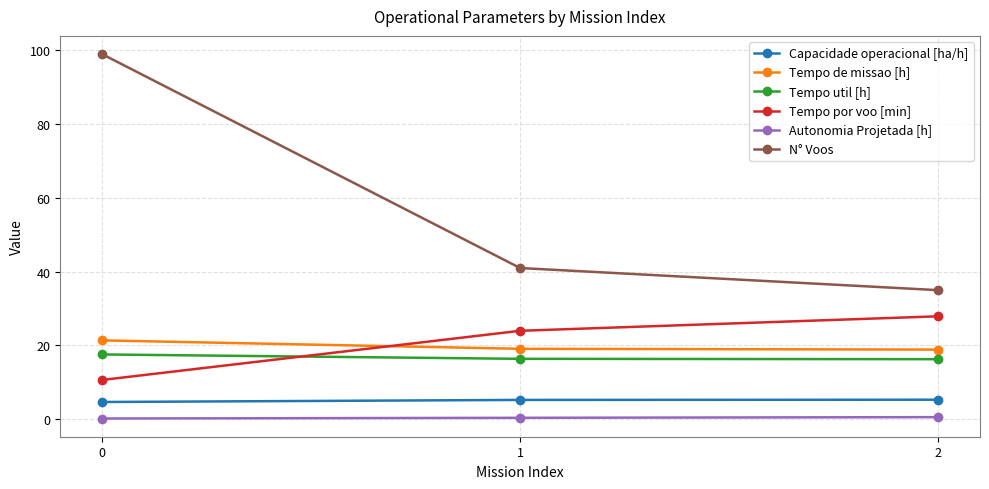

What is the highest value of the Capacidade operacional [ha/h] series?

5.3